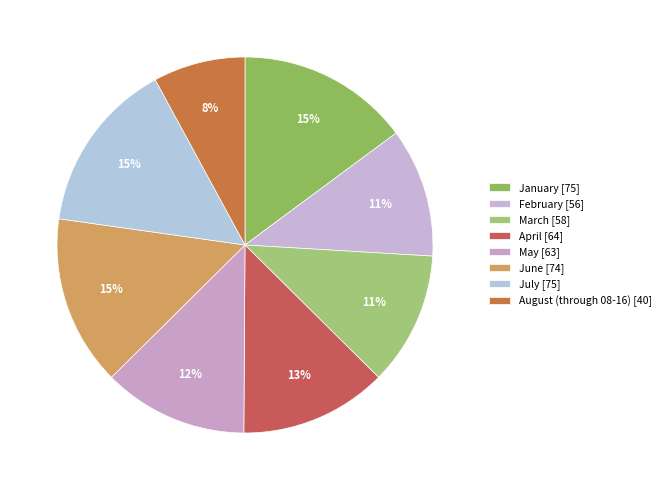

What is the smallest slice in the pie chart?

August (through 08-16)